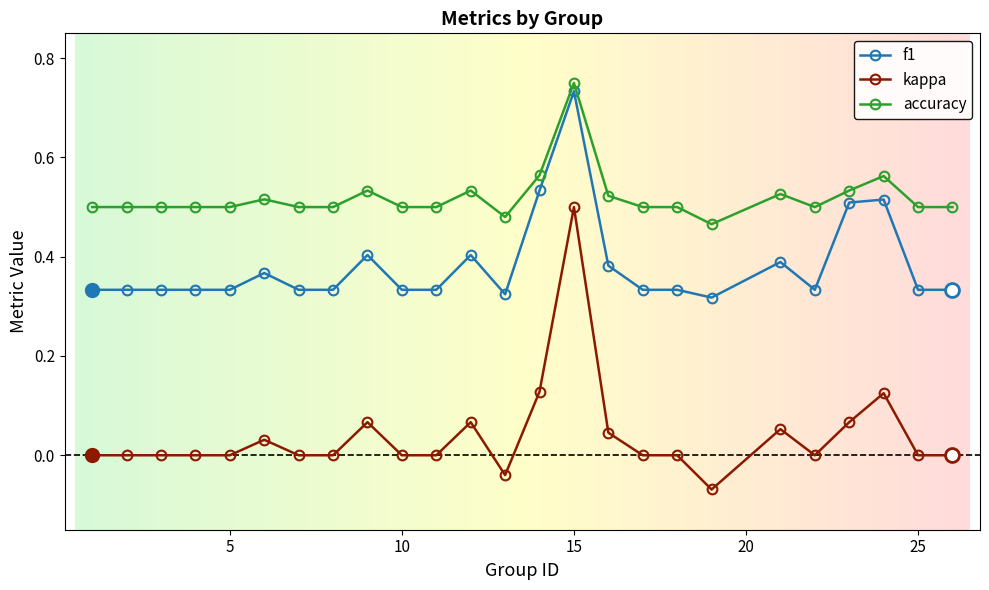

True or false: accuracy and kappa intersect in this chart.

False